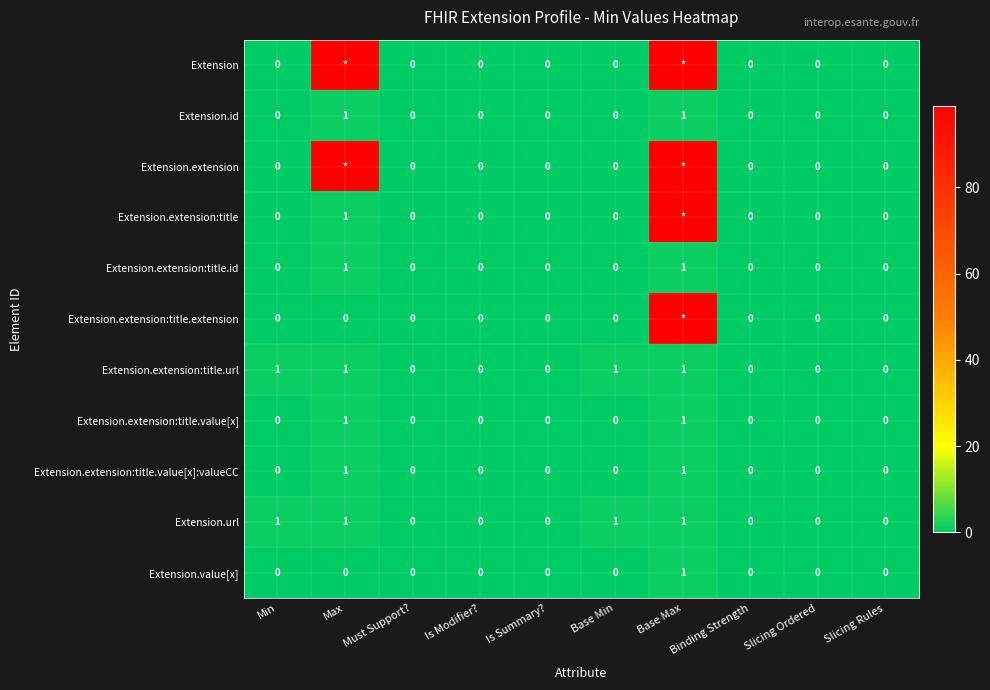

Which has a higher value, Slicing Ordered or Slicing Rules?

Slicing Ordered